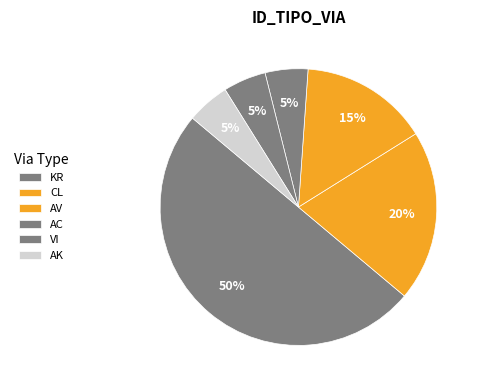

What percentage is the AC slice, to the nearest percent?

5%